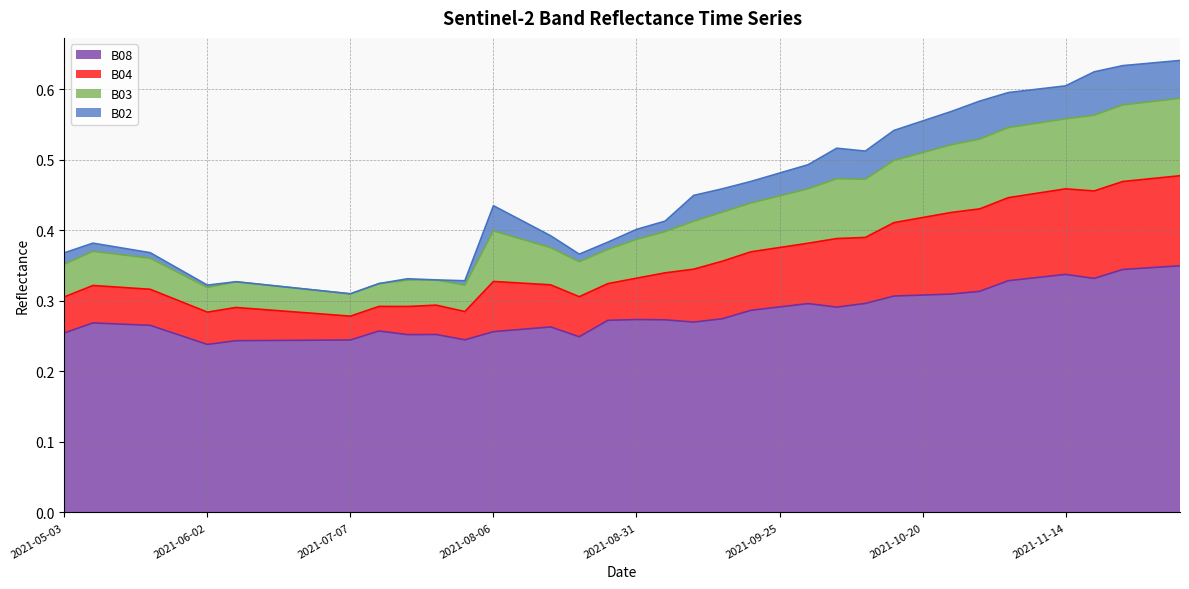

What is the minimum value shown in the chart?

0.2